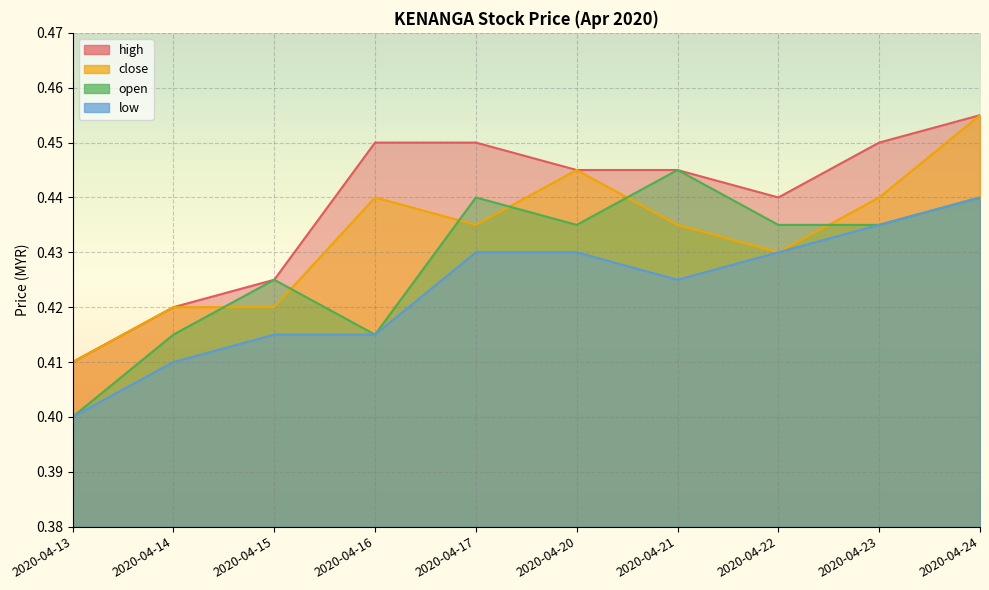

True or false: open has a value of 0.2 at 2020-04-23.

False